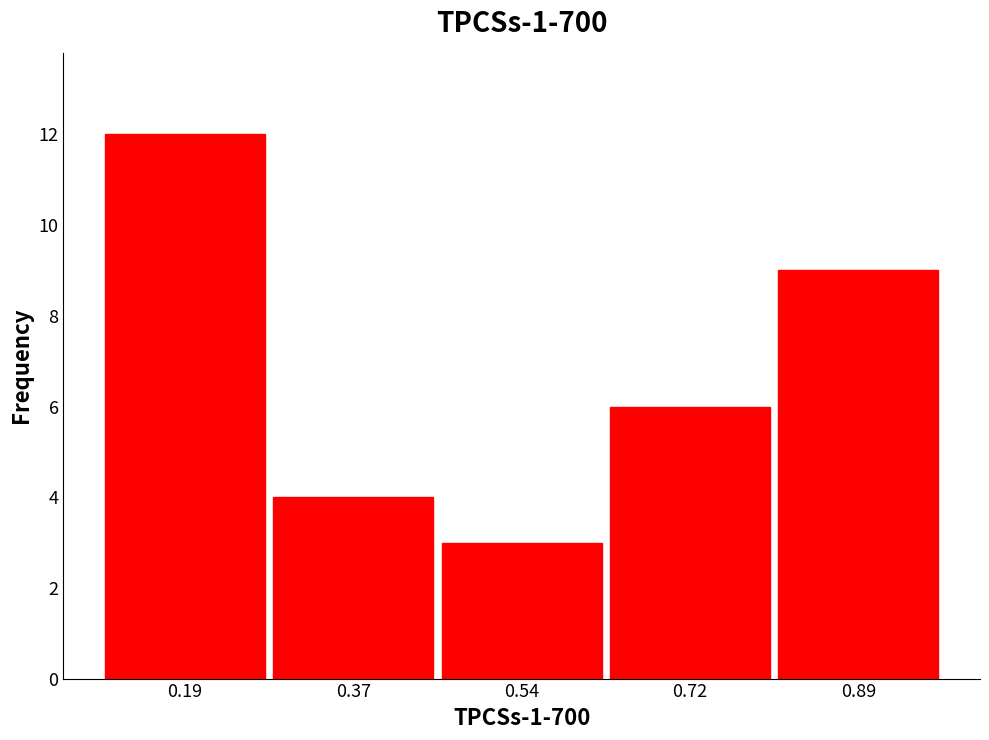

Reading left to right, list every bar in this chart as the range it spans on the x-axis followed by its height. Neither the bar edges nor the heights are printed on the chart, so give them approximately, as read against the axes.

0.10 to 0.28: 12
0.28 to 0.46: 4
0.46 to 0.64: 3
0.64 to 0.80: 6
0.80 to 0.98: 9